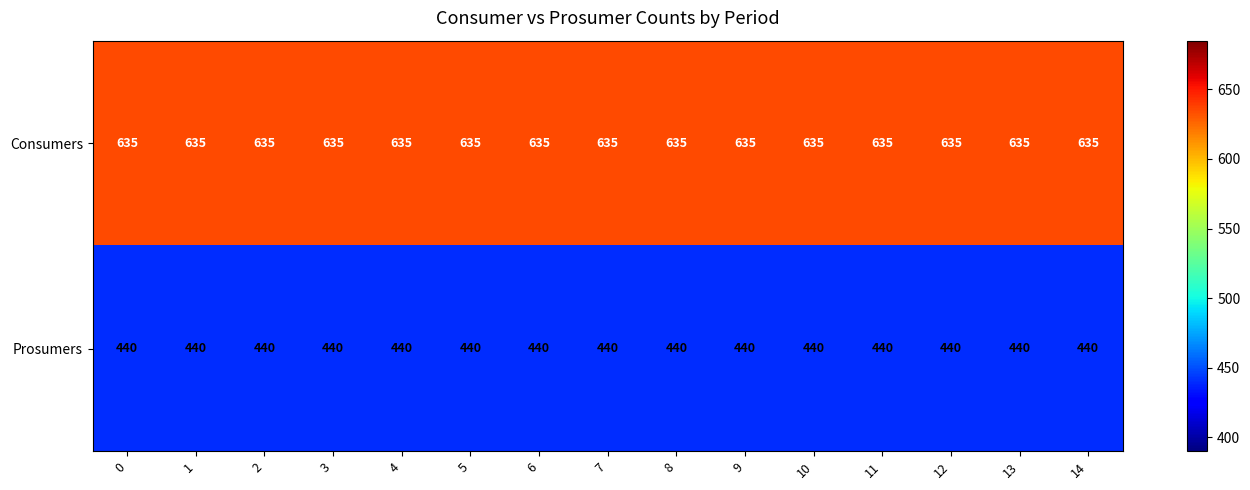

What is the total value across all series at 12?

1075